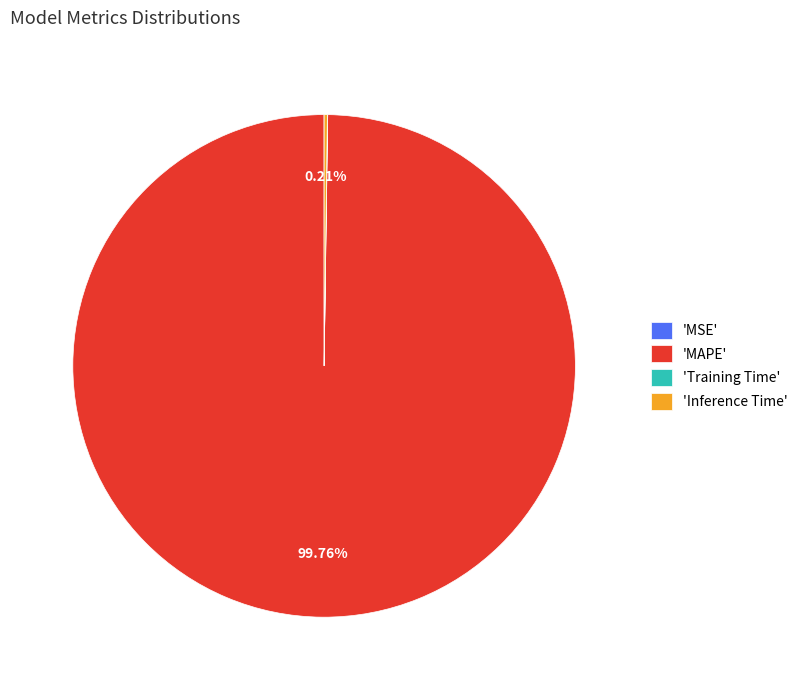

Which category accounts for the majority?

'MAPE'